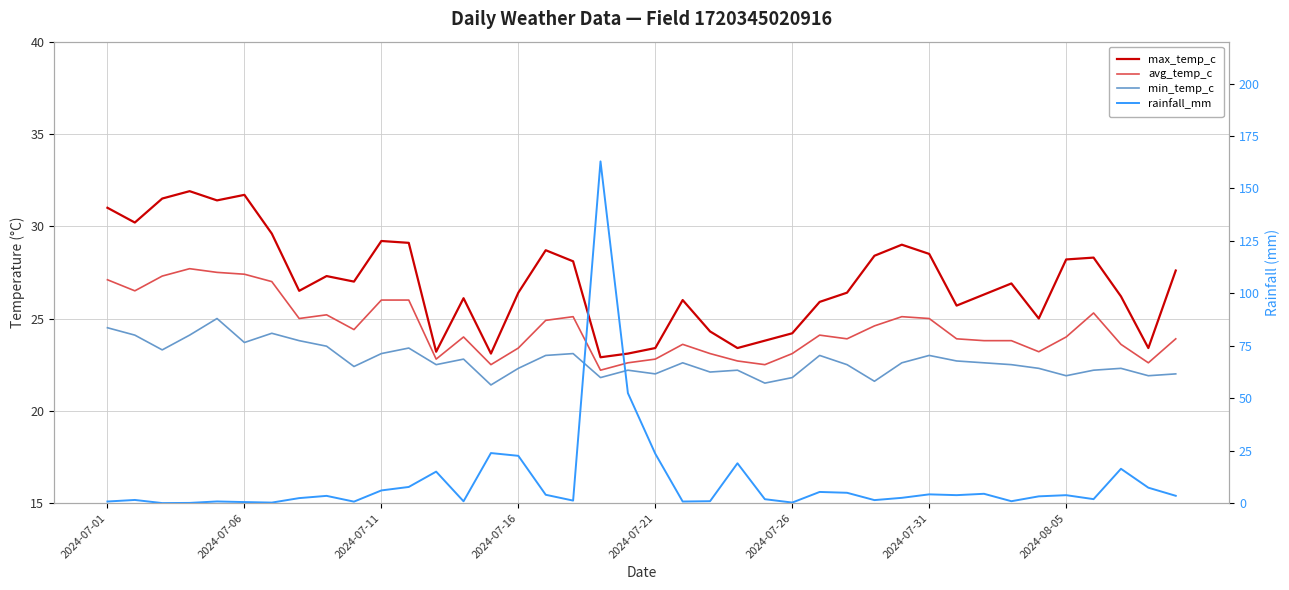

Reading left to right, extract all data points from this chart.

max_temp_c: 31.0	30.2	31.5	31.9	31.4	31.7	29.6	26.5	27.3	27.0	29.2	29.1	23.2	26.1	23.1	26.4	28.7	28.1	22.9	23.1	23.4	26.0	24.3	23.4	23.8	24.2	25.9	26.4	28.4	29.0	28.5	25.7	26.3	26.9	25.0	28.2	28.3	26.2	23.4	27.6
avg_temp_c: 27.1	26.5	27.3	27.7	27.5	27.4	27.0	25.0	25.2	24.4	26.0	26.0	22.8	24.0	22.5	23.4	24.9	25.1	22.2	22.6	22.8	23.6	23.1	22.7	22.5	23.1	24.1	23.9	24.6	25.1	25.0	23.9	23.8	23.8	23.2	24.0	25.3	23.6	22.6	23.9
min_temp_c: 24.5	24.1	23.3	24.1	25.0	23.7	24.2	23.8	23.5	22.4	23.1	23.4	22.5	22.8	21.4	22.3	23.0	23.1	21.8	22.2	22.0	22.6	22.1	22.2	21.5	21.8	23.0	22.5	21.6	22.6	23.0	22.7	22.6	22.5	22.3	21.9	22.2	22.3	21.9	22.0
rainfall_mm: 0.8	1.5	0.0	0.1	0.8	0.5	0.2	2.4	3.4	0.7	6.0	7.7	15.0	0.8	23.9	22.5	4.0	1.2	162.9	52.4	23.5	0.7	0.9	19.0	1.9	0.2	5.3	4.9	1.4	2.5	4.2	3.8	4.4	0.9	3.2	3.8	1.9	16.4	7.3	3.5